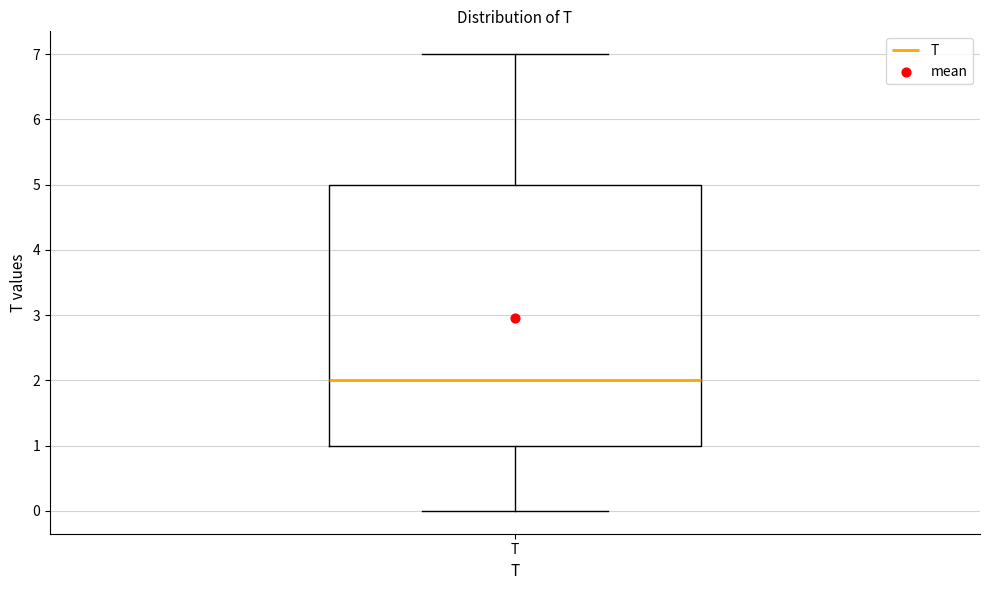

Read this box plot against the y-axis: the position of the median line, the range covered by the box, and the ends of both whiskers. The values are not printed on the chart, so give them approximately, as read against the axis.

median 2, box 1 to 5, whiskers 0 to 7